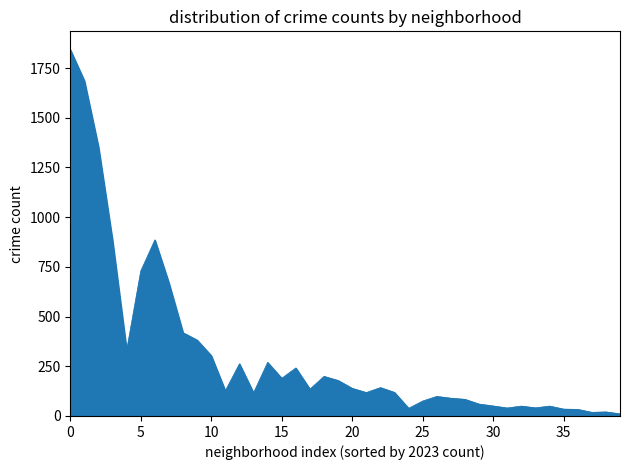

What is the greatest value displayed?

1842.5